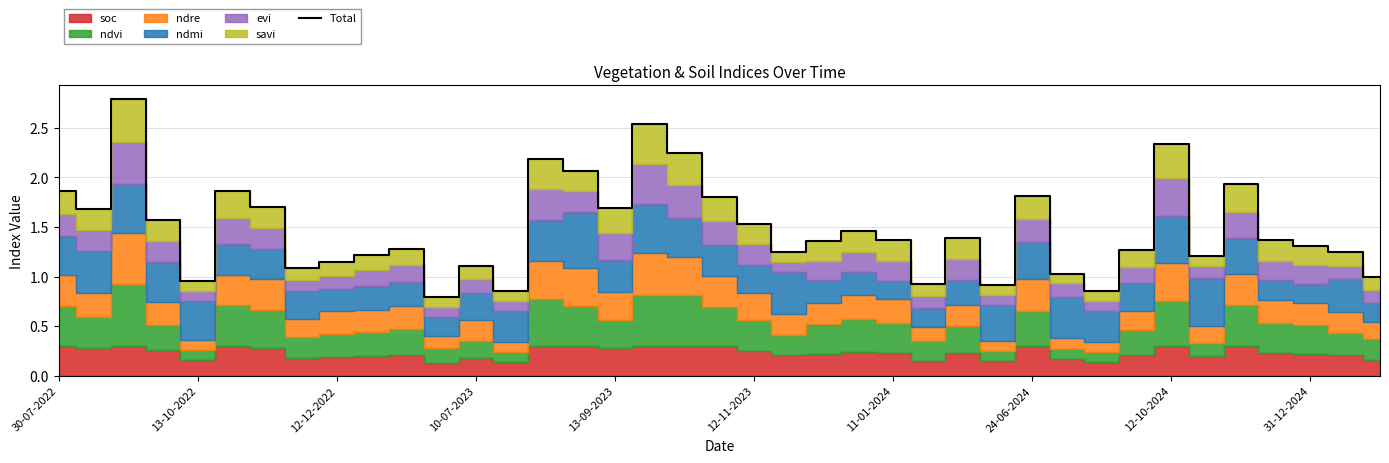

What is the minimum value for Total?

0.8